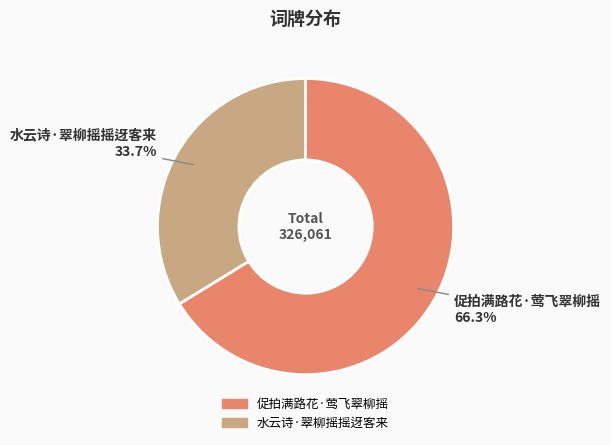

To the nearest percent, what is the combined percentage of 水云诗·翠柳摇摇迓客来 and 促拍满路花·莺飞翠柳摇?

100%